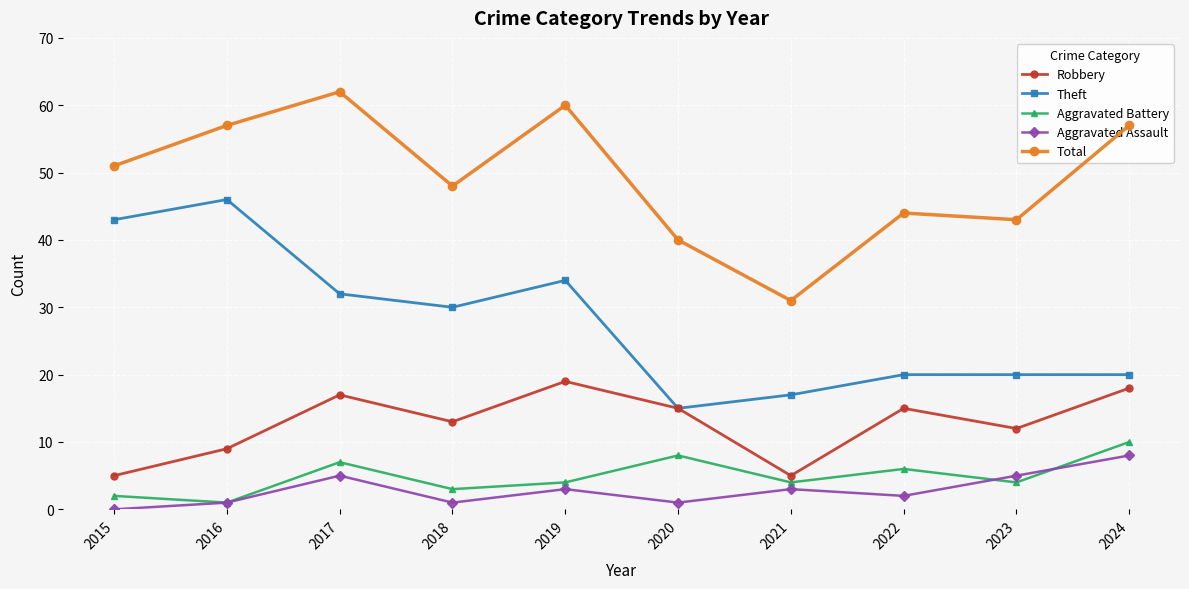

Which series changed the most between 2017 and 2020?

Total